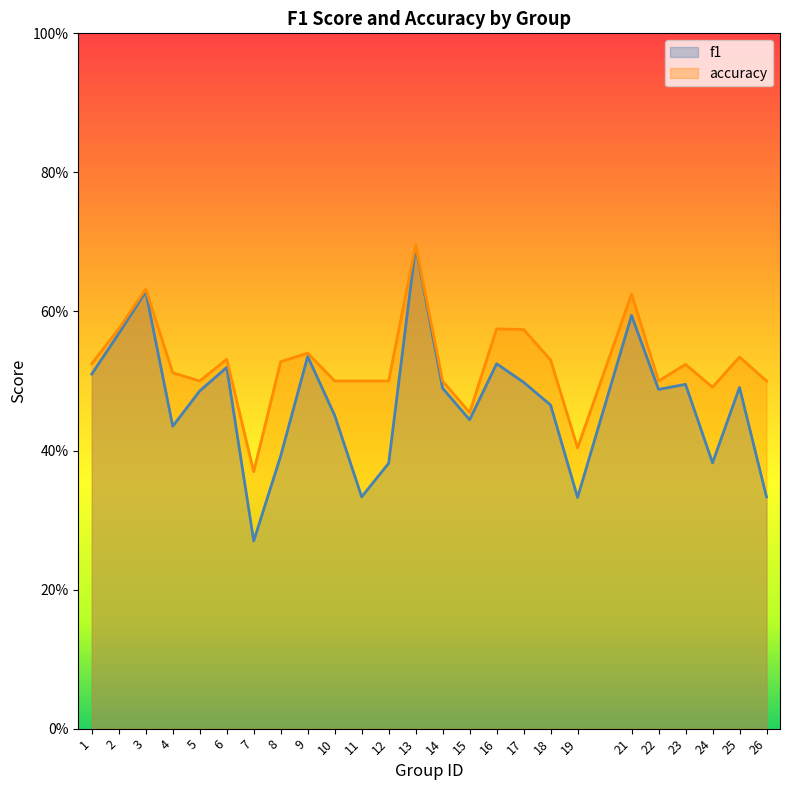

True or false: accuracy and f1 intersect in this chart.

False